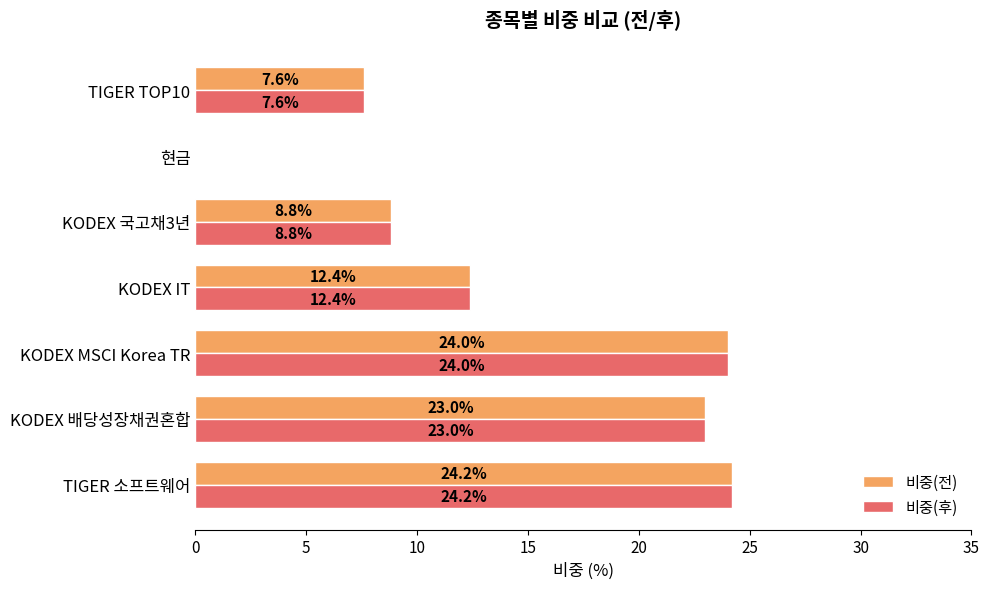

Which category has the highest value across all series?

TIGER 소프트웨어